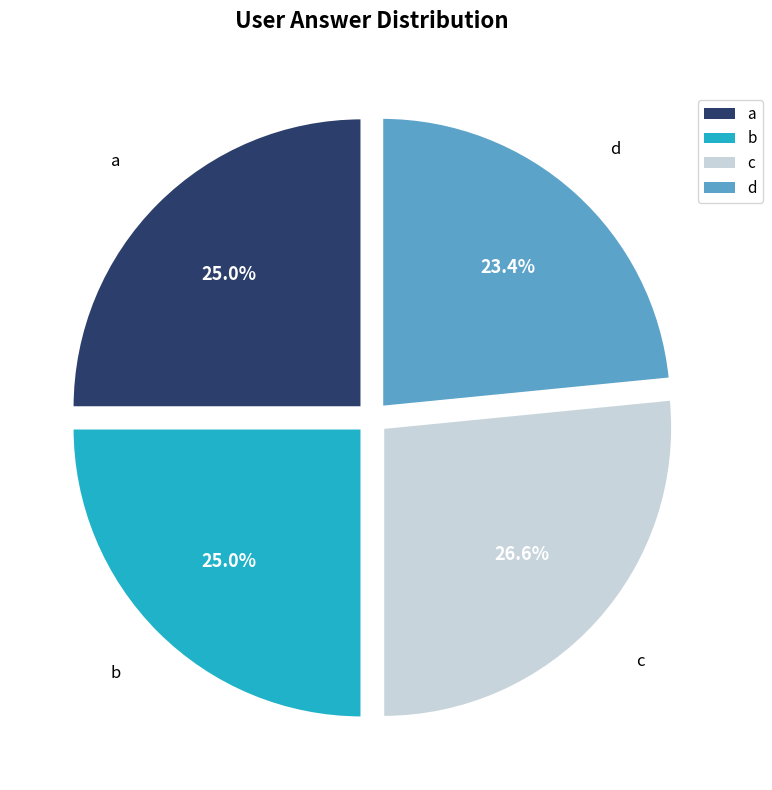

What percentage is the c slice, to the nearest percent?

27%